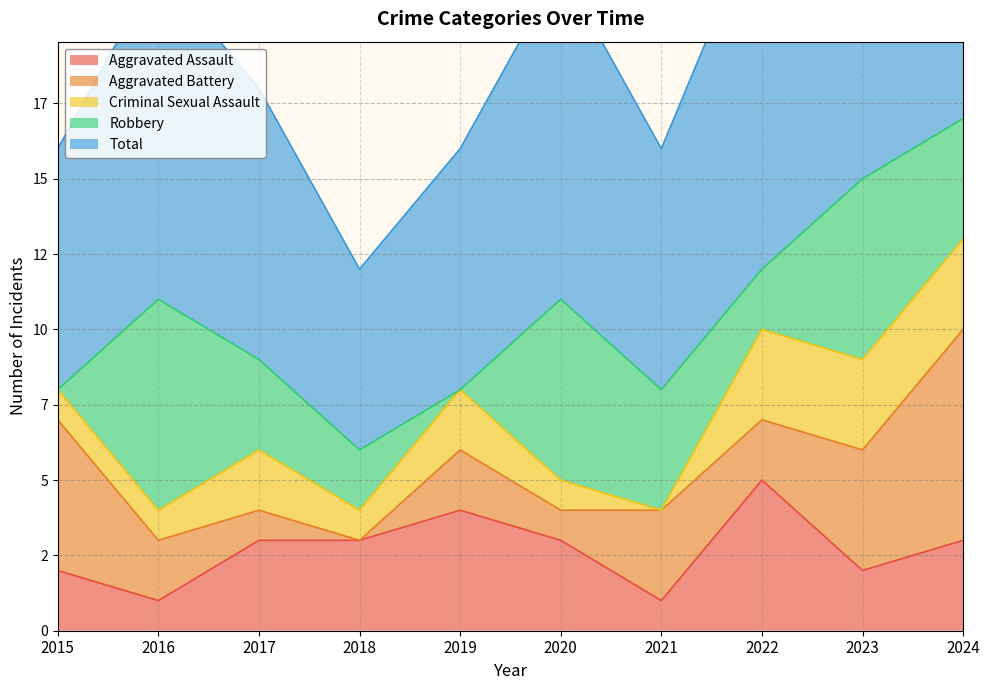

Which label corresponds to the smallest value in the chart?

2018